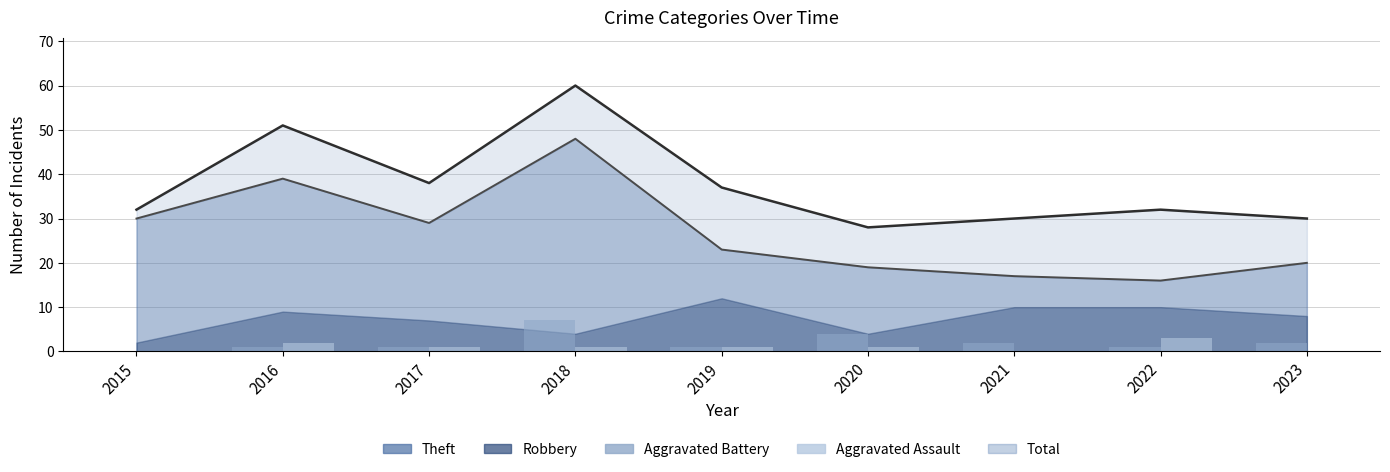

At which category is the sum across all series the highest?

2018